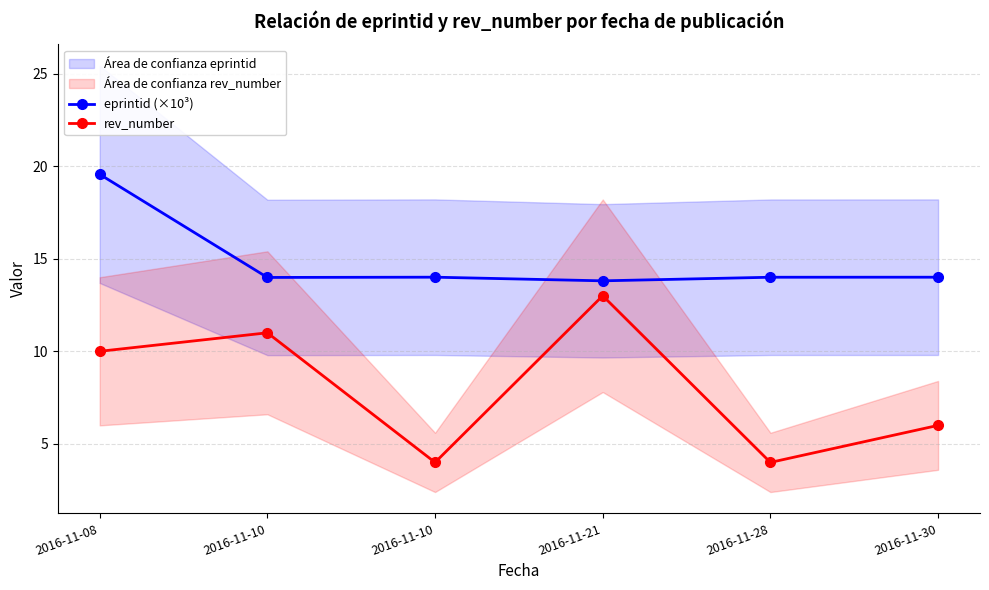

In eprintid (×10³), how many points are higher than both neighbors (excluding endpoints)?

1